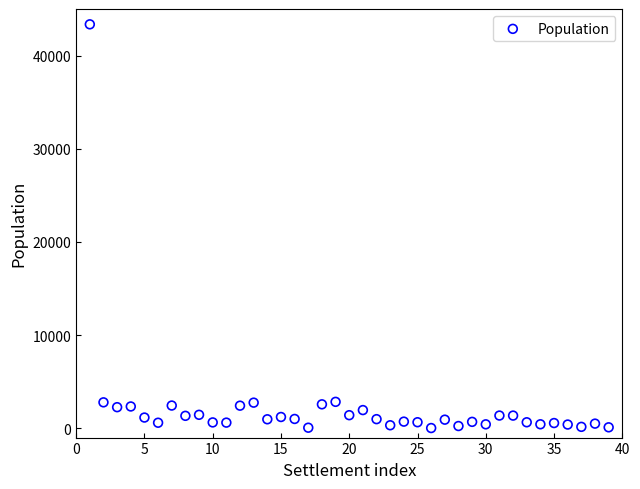

What is the range of Y values (max minus min)?

43331